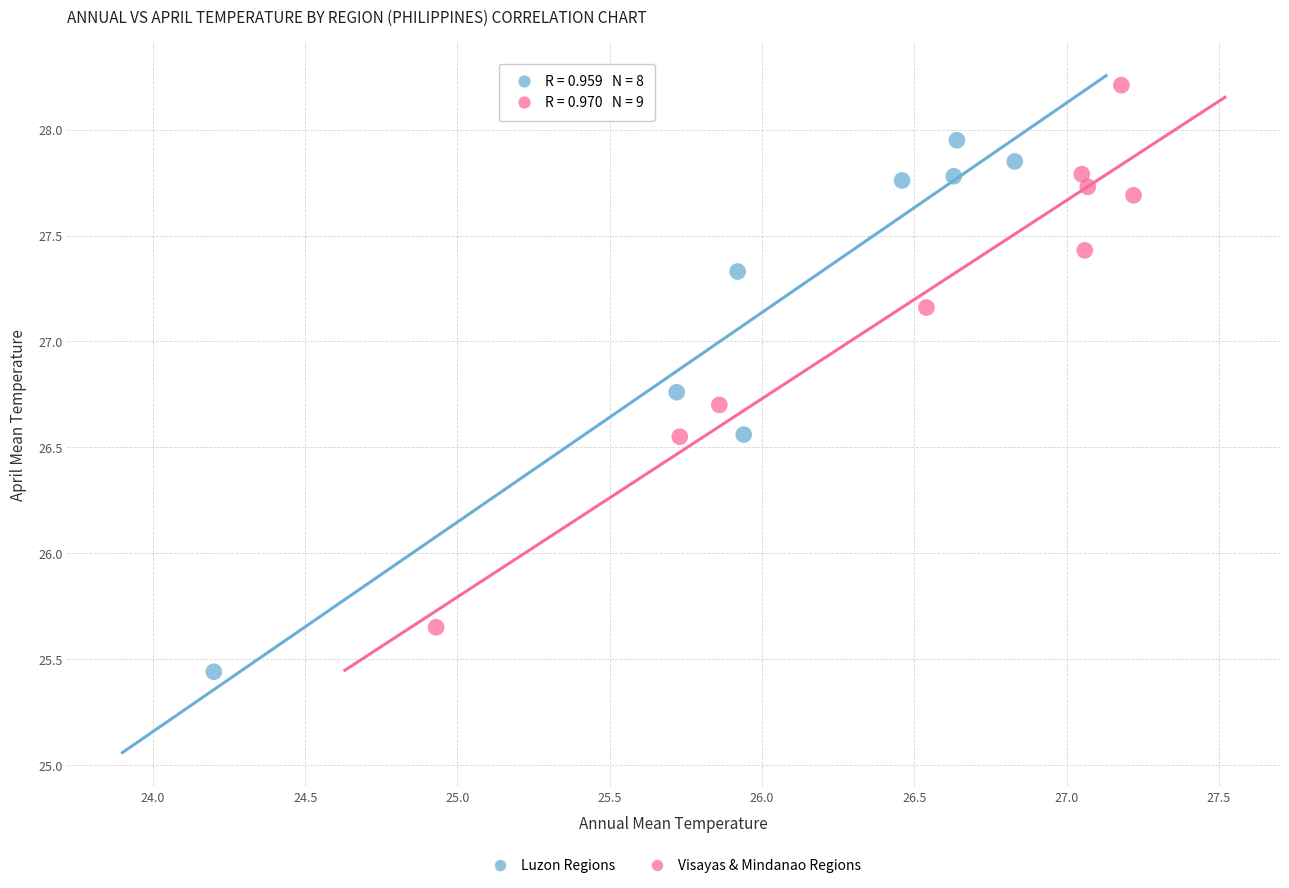

What are all the series names shown in the legend?

Luzon Regions, Visayas & Mindanao Regions